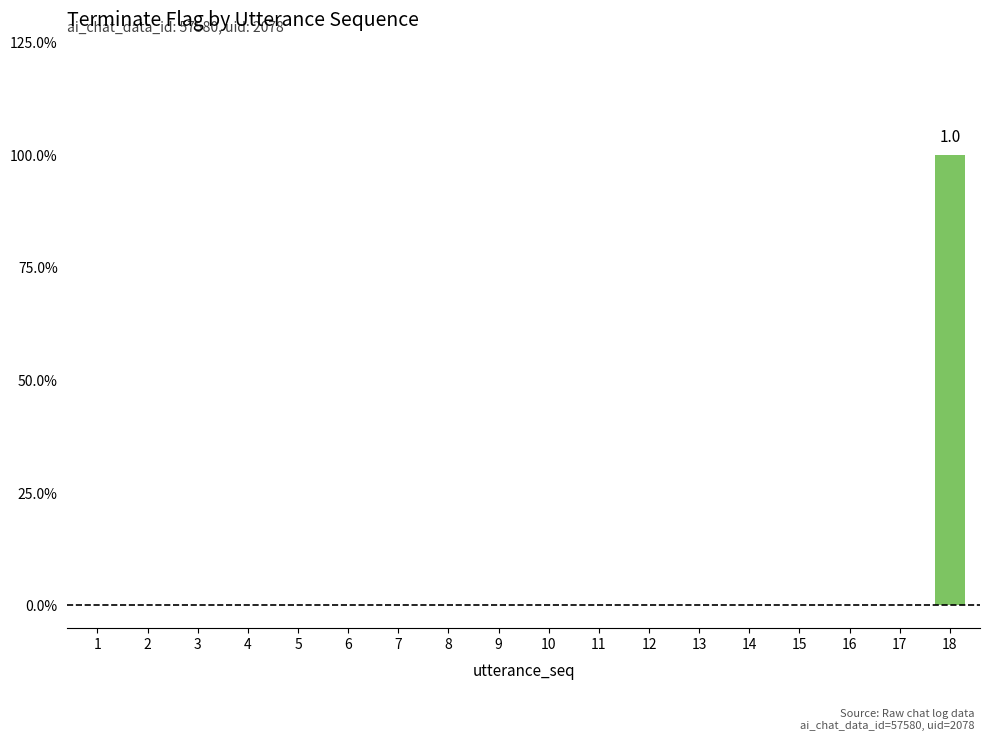

The chart shows a value of 1 at 18. True or false?

True